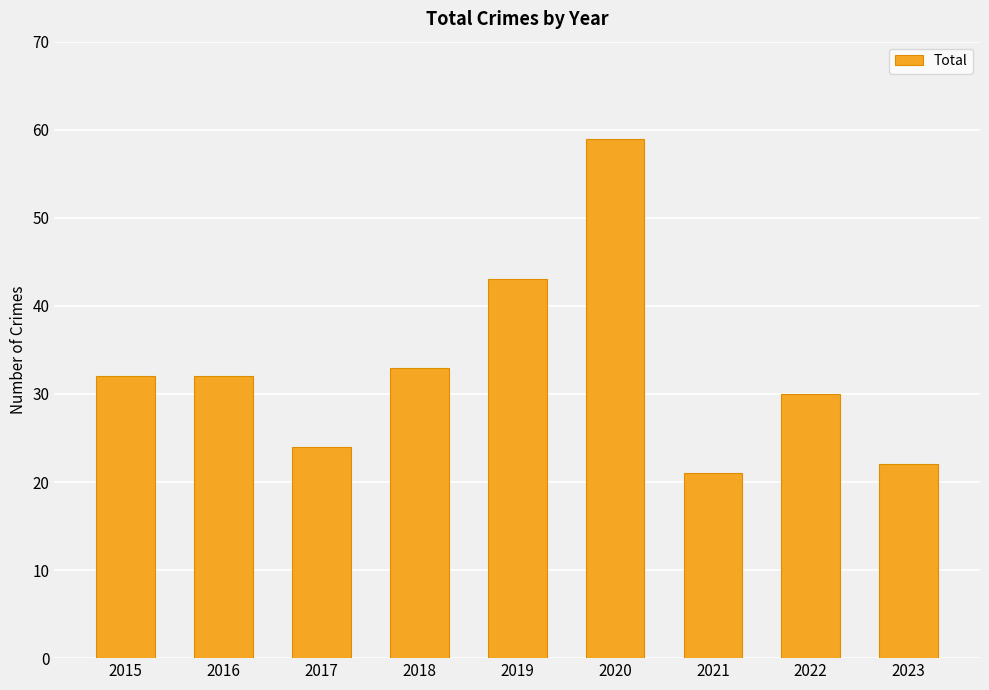

How many data points does each series have?

9